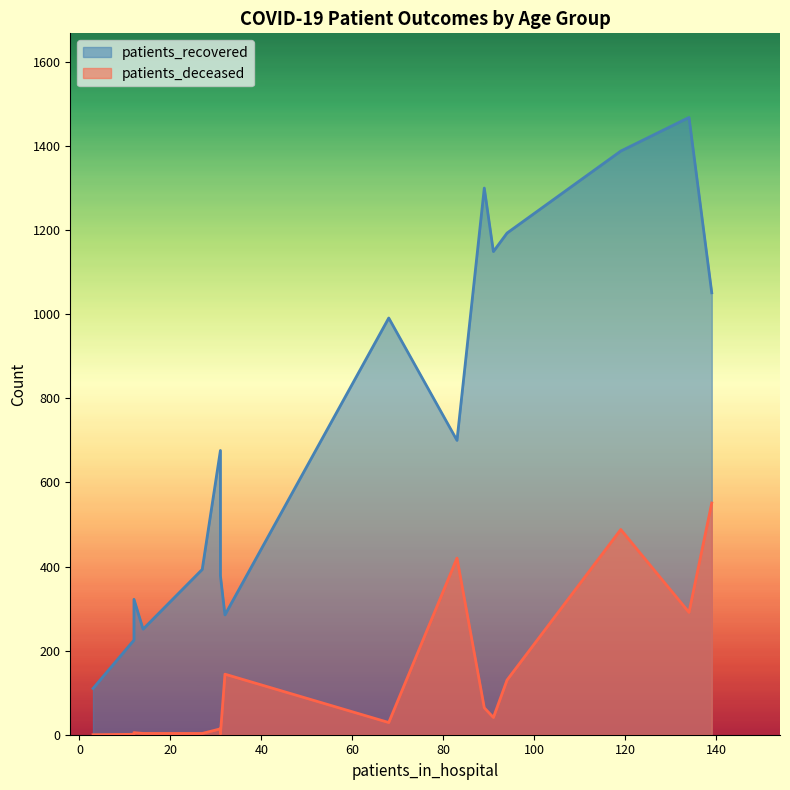

The value of patients_deceased at 70-74 is 380. True or false?

False